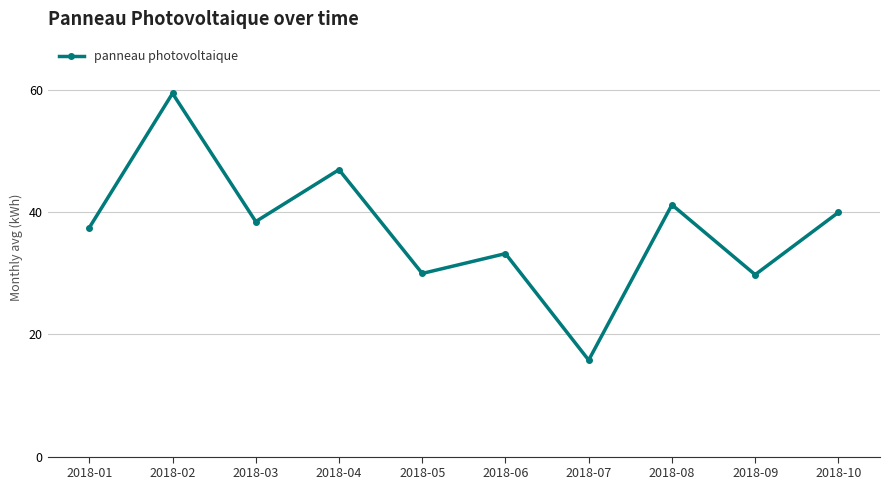

True or false: the data has more than 2 interior local peaks.

True